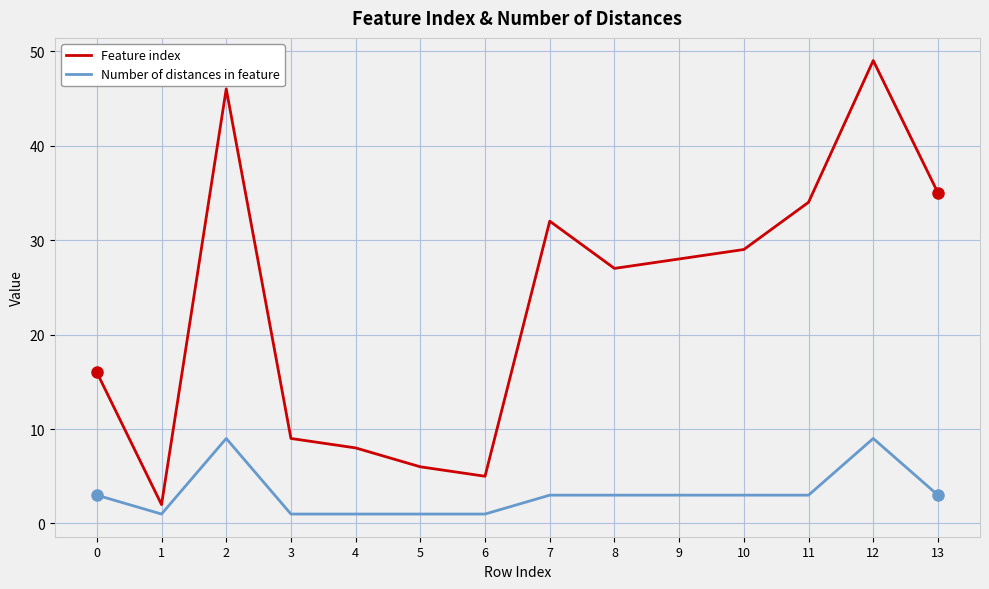

How many Number of distances in feature values are between 1 and 3?

12